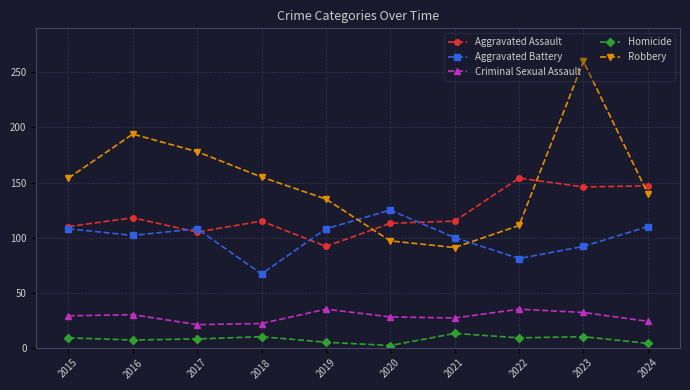

The Criminal Sexual Assault series shows 27 at 2021. True or false?

True